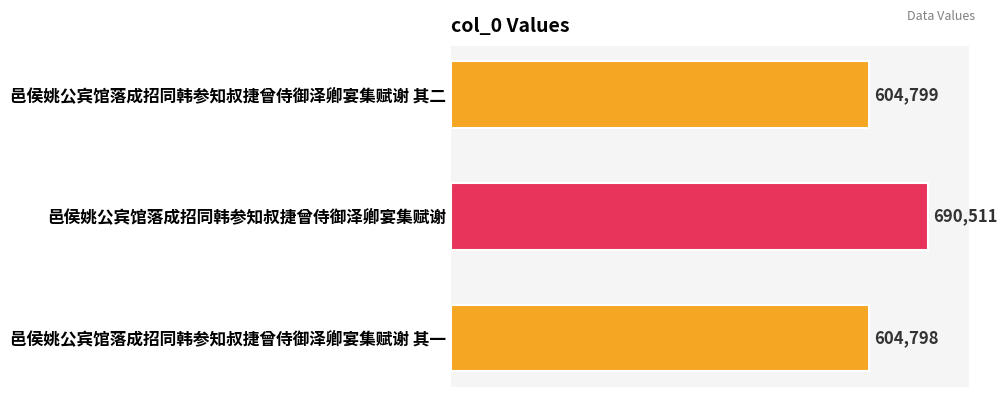

Which category has the highest value across all series?

邑侯姚公宾馆落成招同韩参知叔捷曾侍御泽卿宴集赋谢